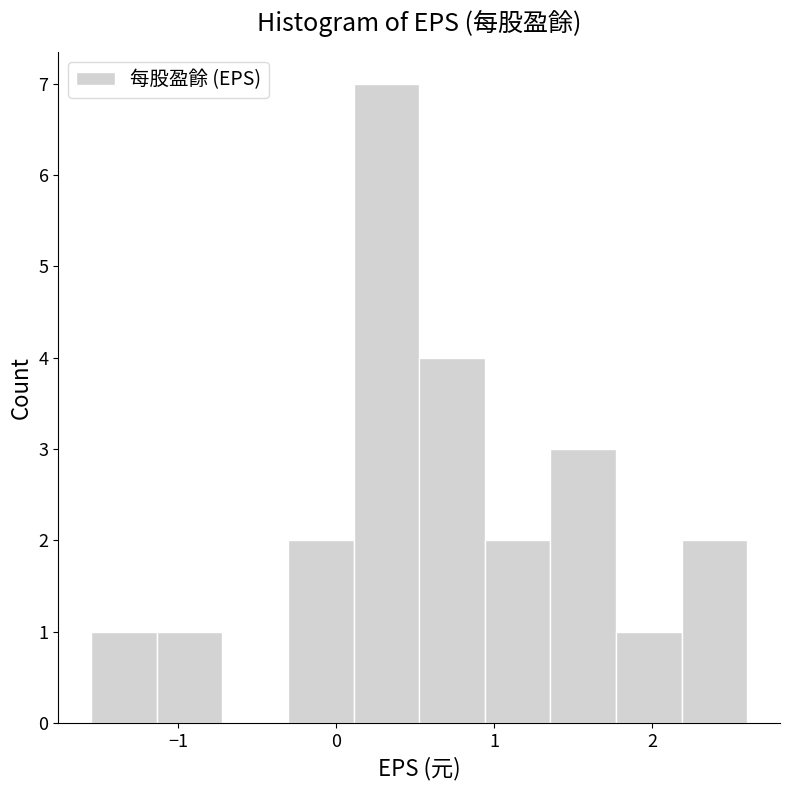

Reading left to right, list every bar in this chart as the range it spans on the x-axis followed by its height. Neither the bar edges nor the heights are printed on the chart, so give them approximately, as read against the axes.

-1.5 to -1.1: 1
-1.1 to -0.7: 1
-0.7 to -0.3: 0
-0.3 to 0.1: 2
0.1 to 0.5: 7
0.5 to 0.9: 4
0.9 to 1.4: 2
1.4 to 1.8: 3
1.8 to 2.2: 1
2.2 to 2.6: 2